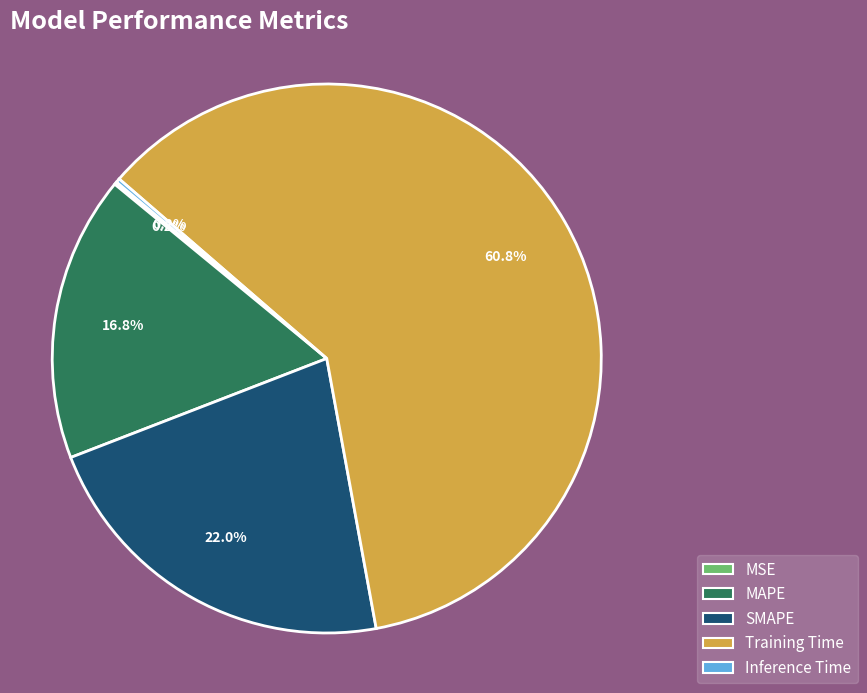

Is there any slice that represents more than half of the pie?

Yes